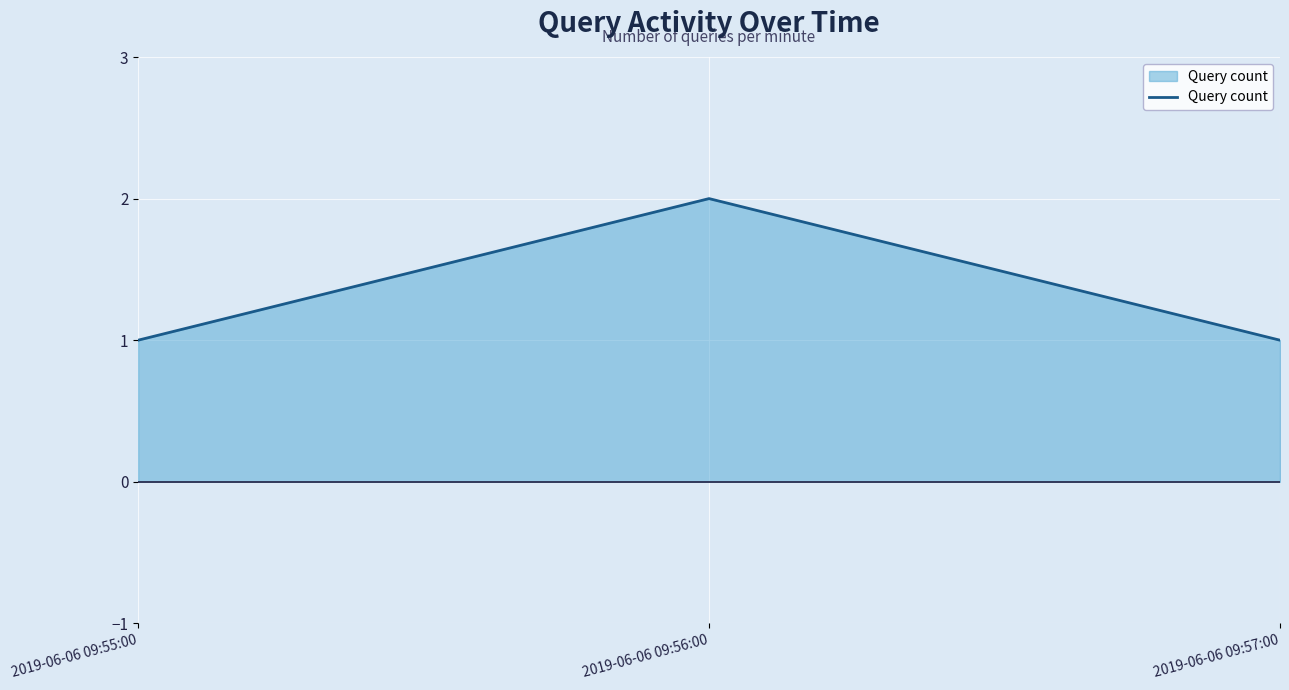

What position from the right is 2019-06-06 09:57:00?

1